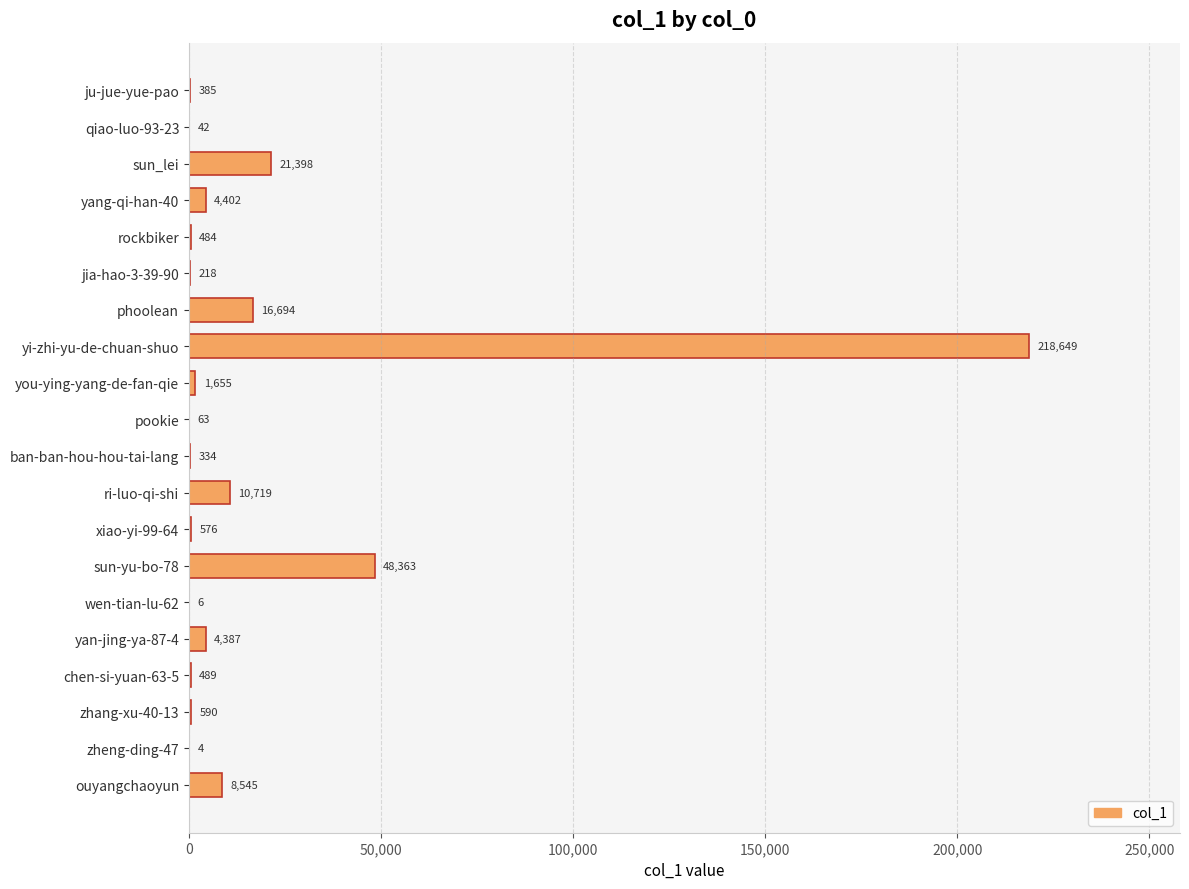

Reading top to bottom, transcribe all the data shown in this chart.

ju-jue-yue-pao=385	qiao-luo-93-23=42	sun_lei=21398	yang-qi-han-40=4402	rockbiker=484	jia-hao-3-39-90=218	phoolean=16694	yi-zhi-yu-de-chuan-shuo=218649	you-ying-yang-de-fan-qie=1655	pookie=63	ban-ban-hou-hou-tai-lang=334	ri-luo-qi-shi=10719	xiao-yi-99-64=576	sun-yu-bo-78=48363	wen-tian-lu-62=6	yan-jing-ya-87-4=4387	chen-si-yuan-63-5=489	zhang-xu-40-13=590	zheng-ding-47=4	ouyangchaoyun=8545